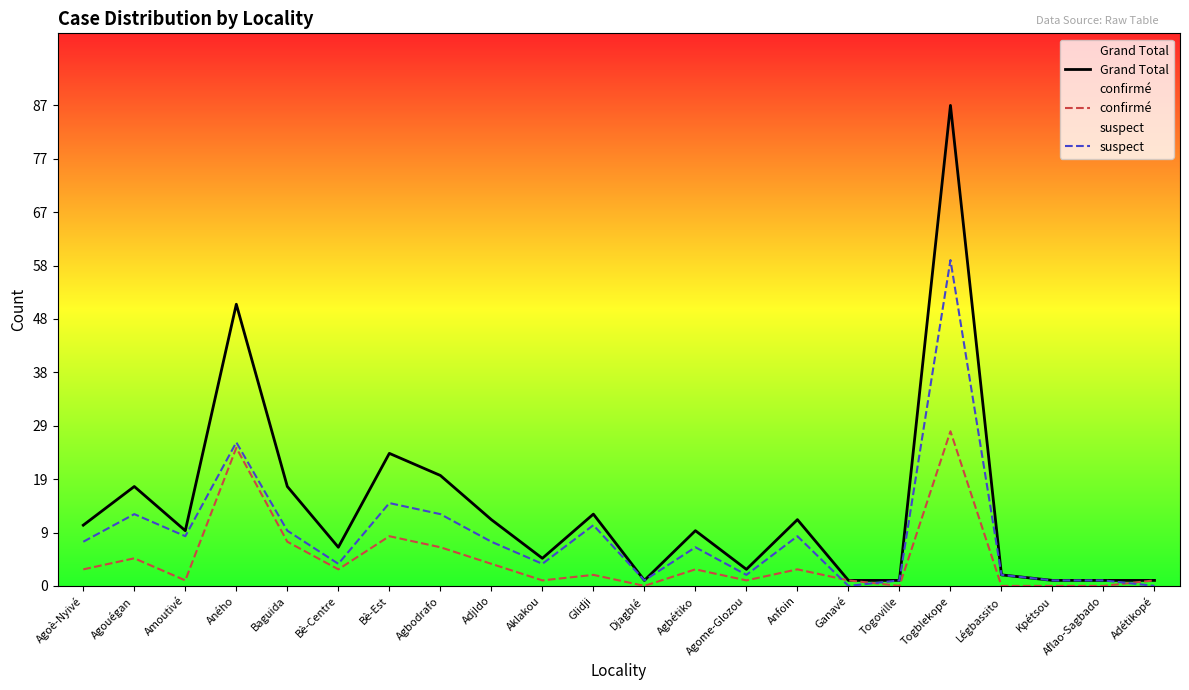

The Grand Total series shows 1 at Togoville. True or false?

True